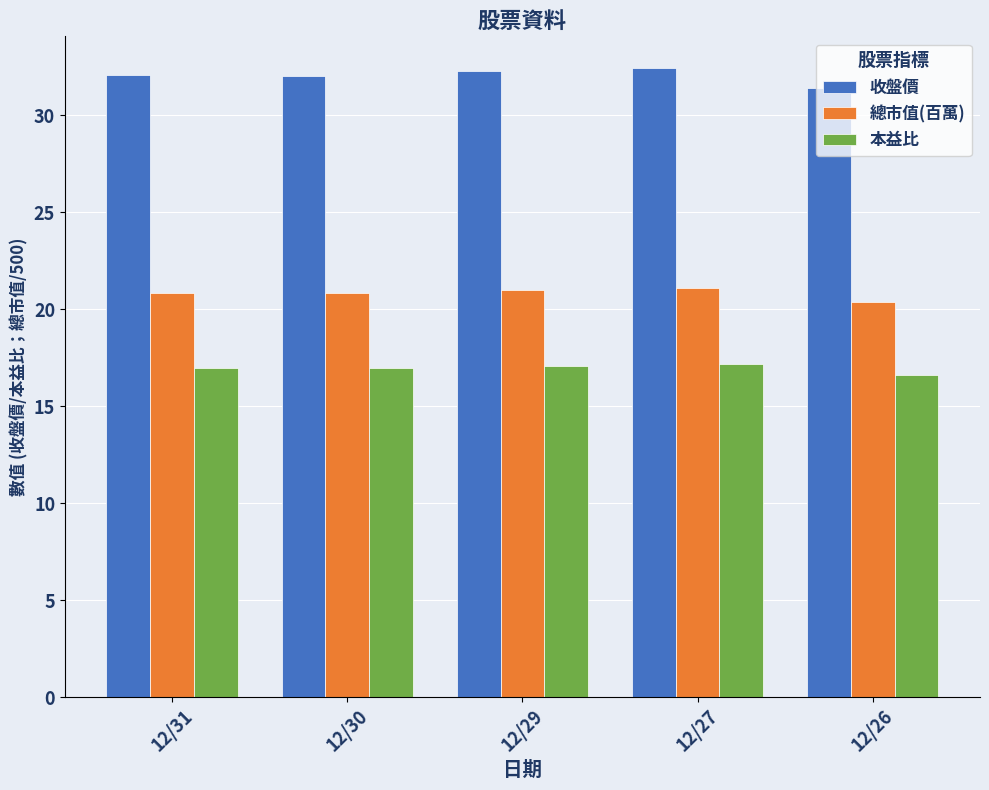

The 總市值(百萬) series shows 8.4 at 12/27. True or false?

False